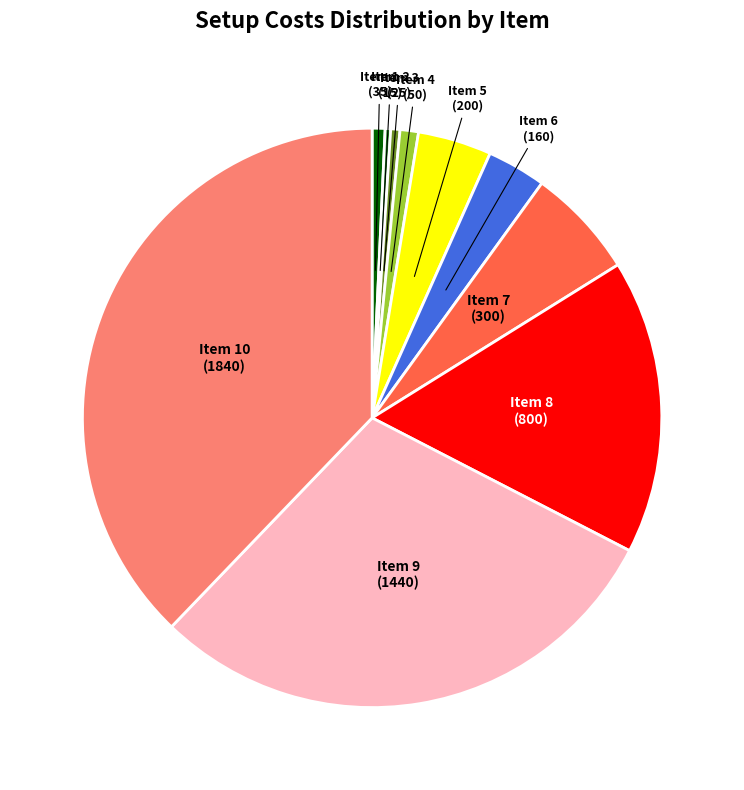

Which has a higher value, Item 1 or Item 5?

Item 5